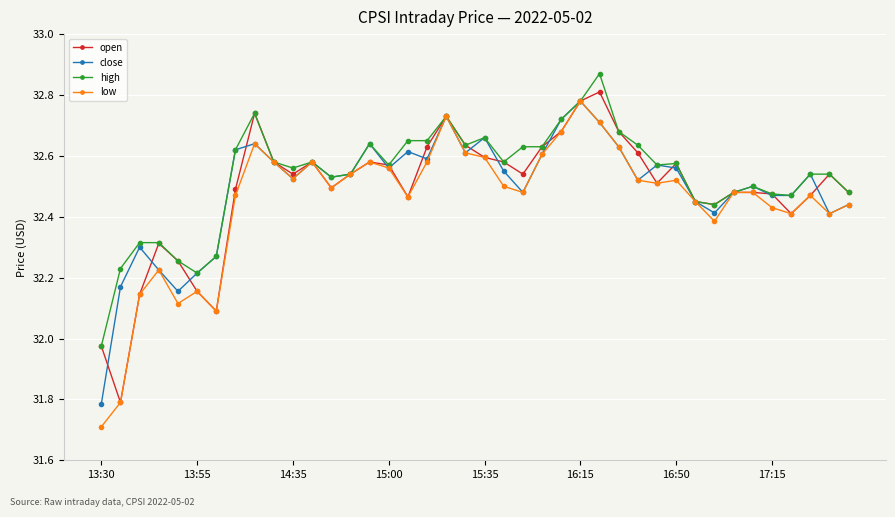

Which series has the widest spread of values?

low